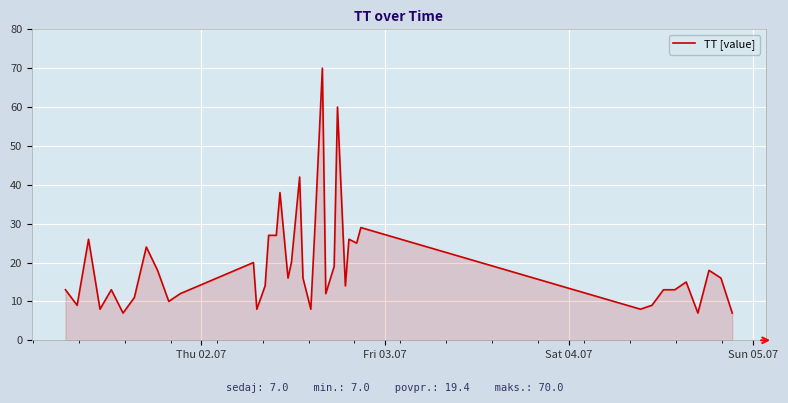

What is the difference between the maximum and minimum values?

63